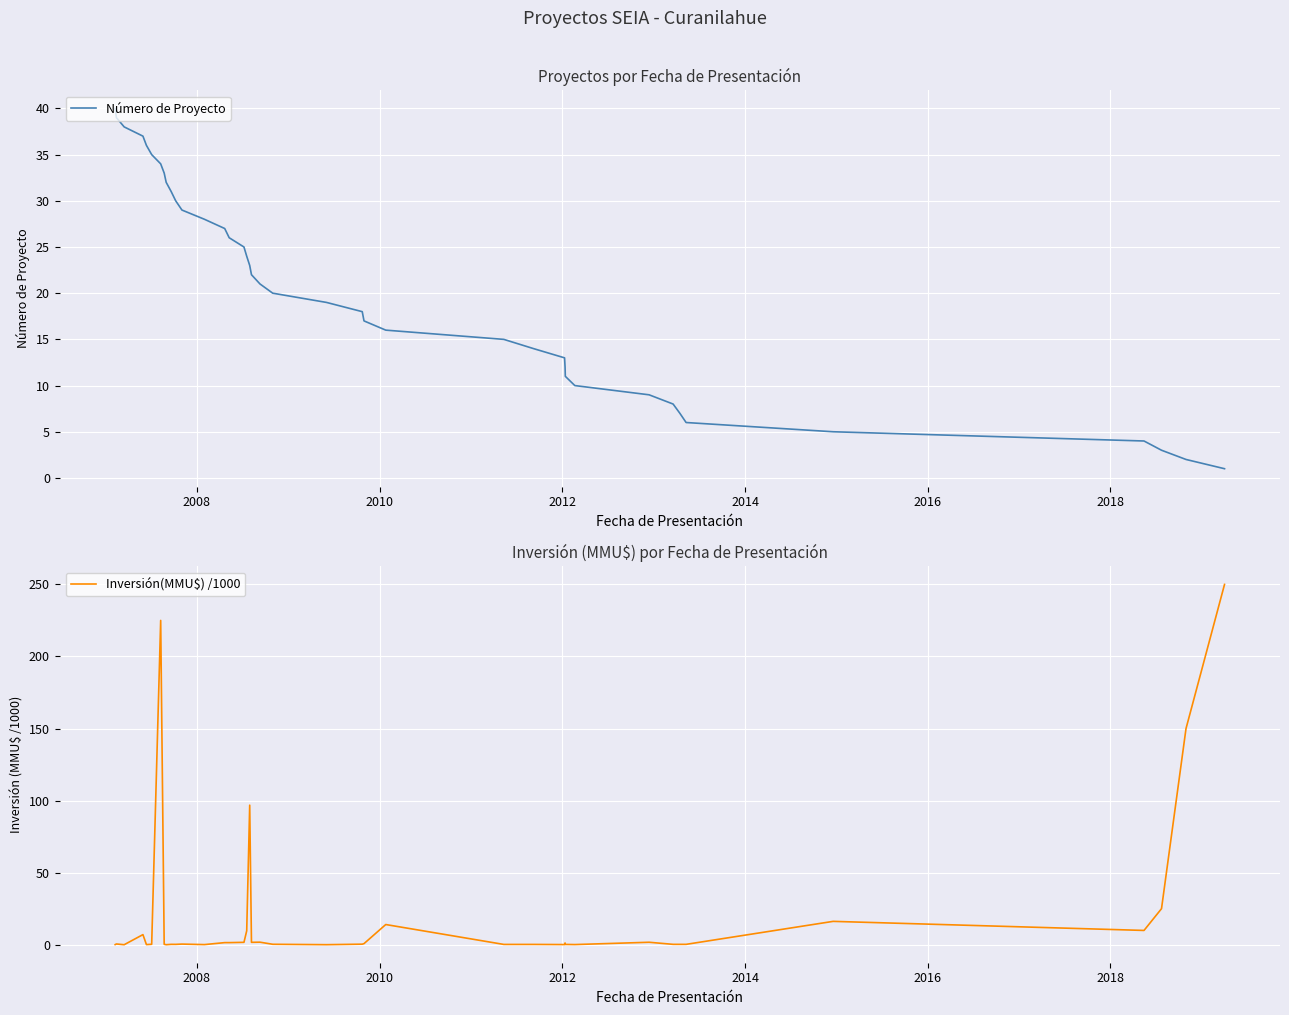

What is the difference between the maximum and minimum values in the Número de Proyecto series?

39